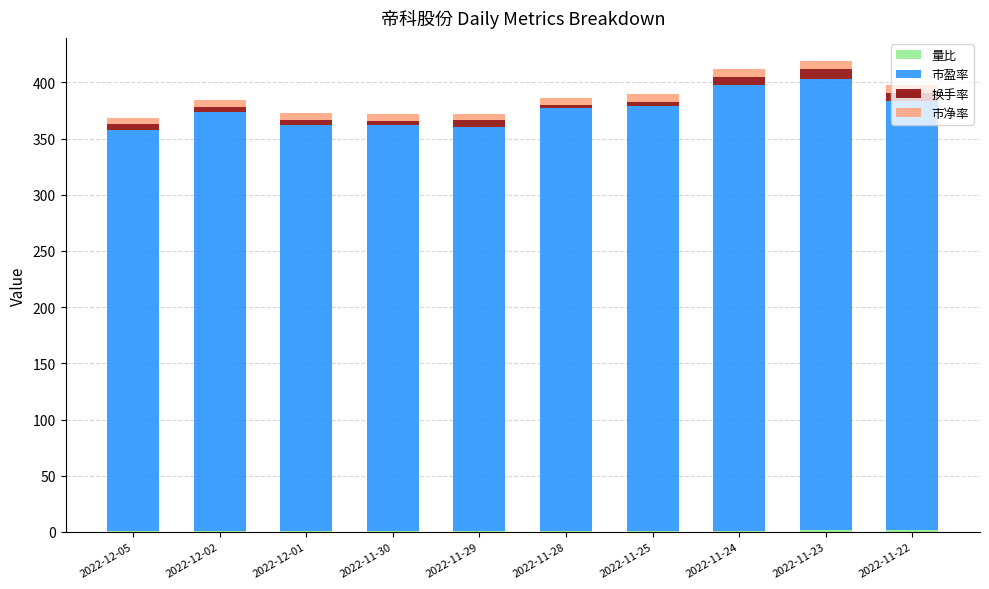

List the series in order of their peak value, highest first.

市盈率, 换手率, 市净率, 量比